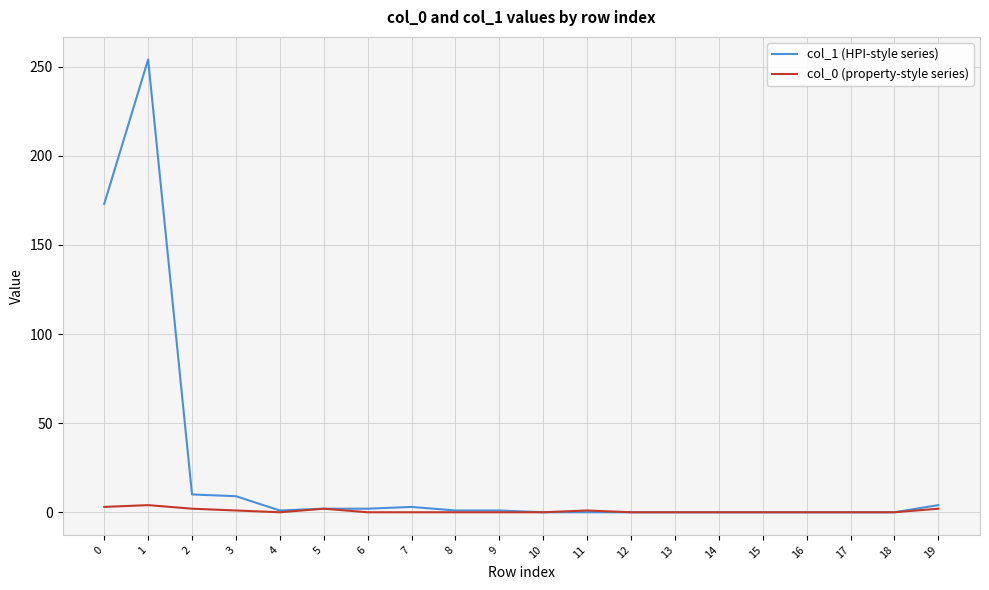

Which series has the largest range (max minus min)?

col_1 (HPI-style series)